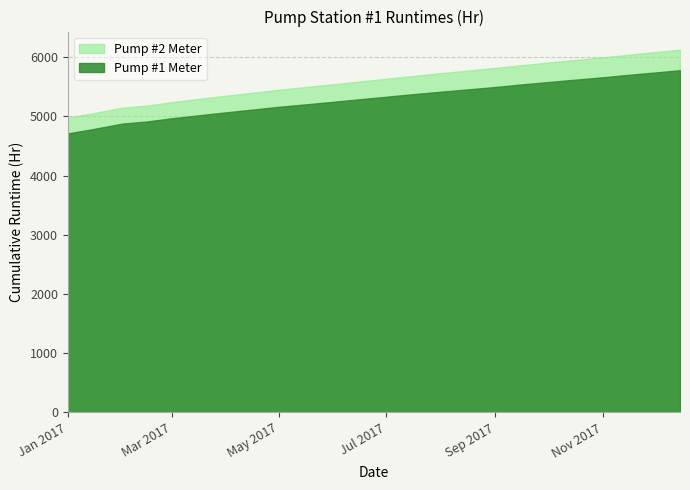

At which category is the sum across all series the highest?

2017-12-15